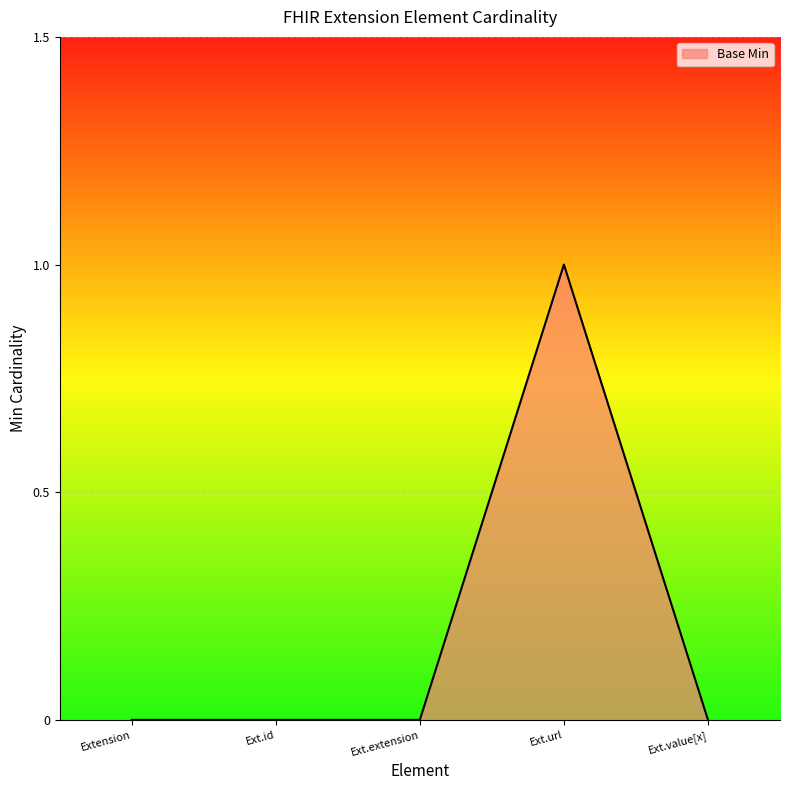

Which category has the highest value across all series?

Ext.url